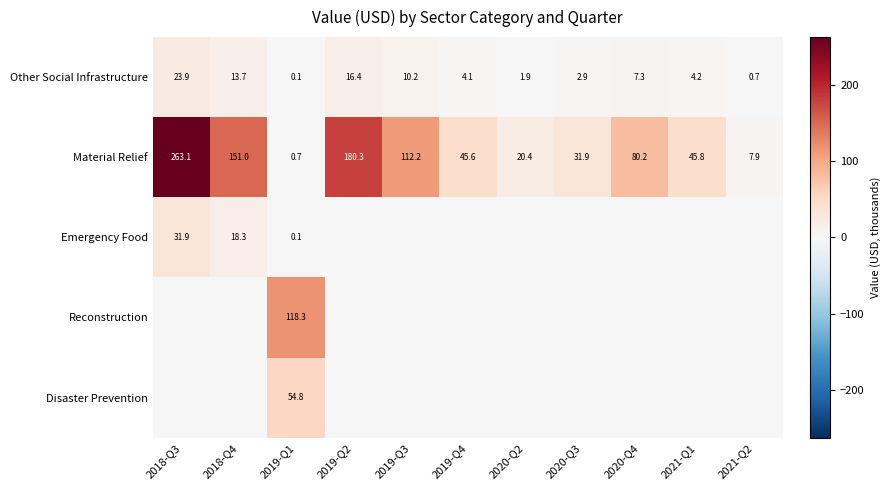

Rank the categories by Other Social Infrastructure value from highest to lowest.

2018-Q3, 2019-Q2, 2018-Q4, 2019-Q3, 2020-Q4, 2021-Q1, 2019-Q4, 2020-Q3, 2020-Q2, 2021-Q2, 2019-Q1